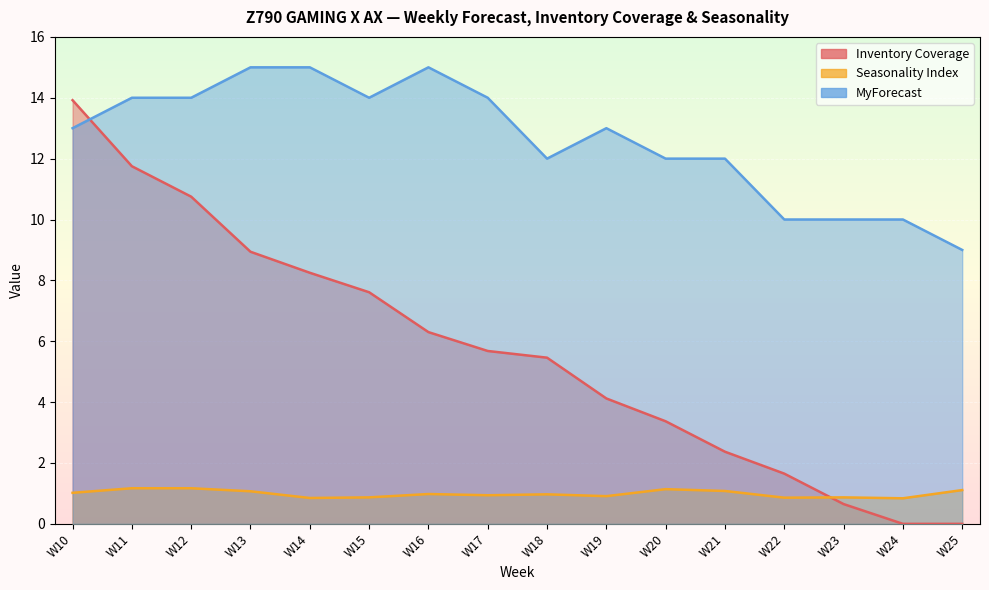

True or false: Seasonality Index has a value of 1.2 at W11.

True